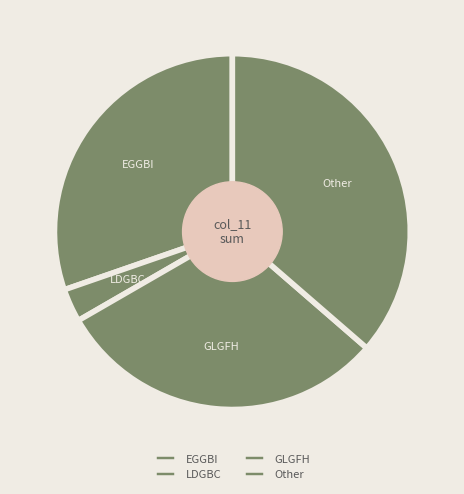

Is it true that GLGFH is 30% of the pie?

True